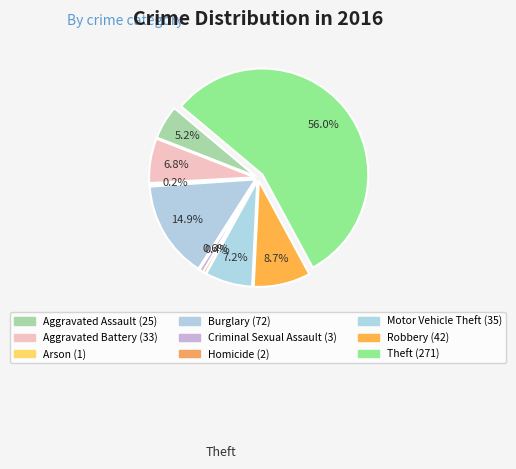

What is the largest slice in the pie chart?

Theft